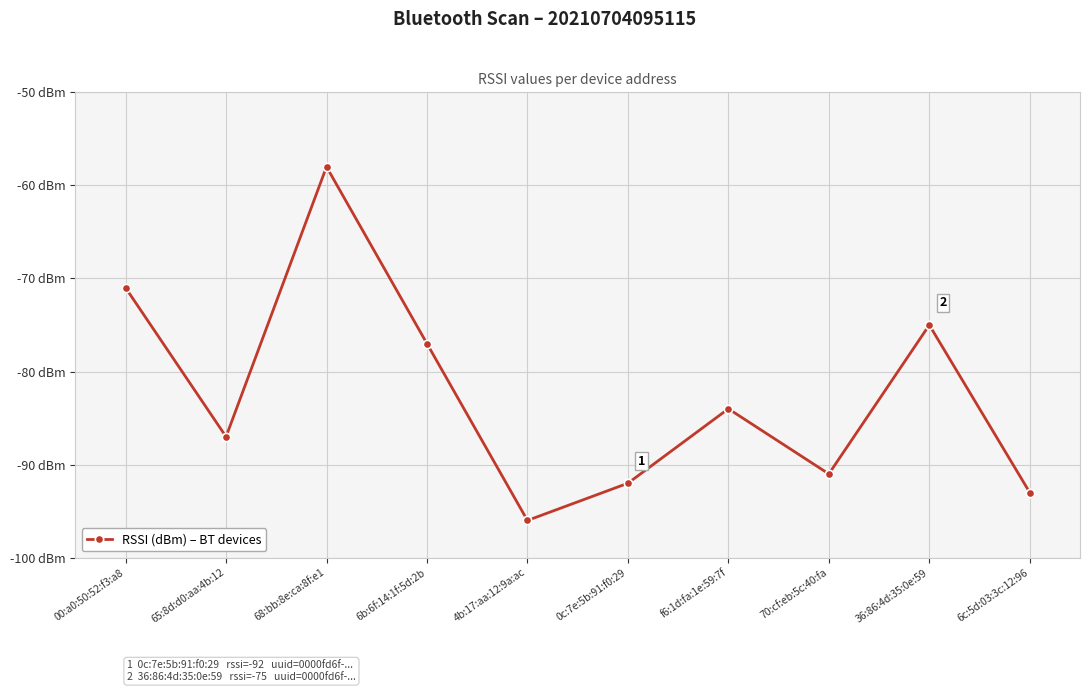

True or false: the data shows -96 at 4b:17:aa:12:9a:ac.

True